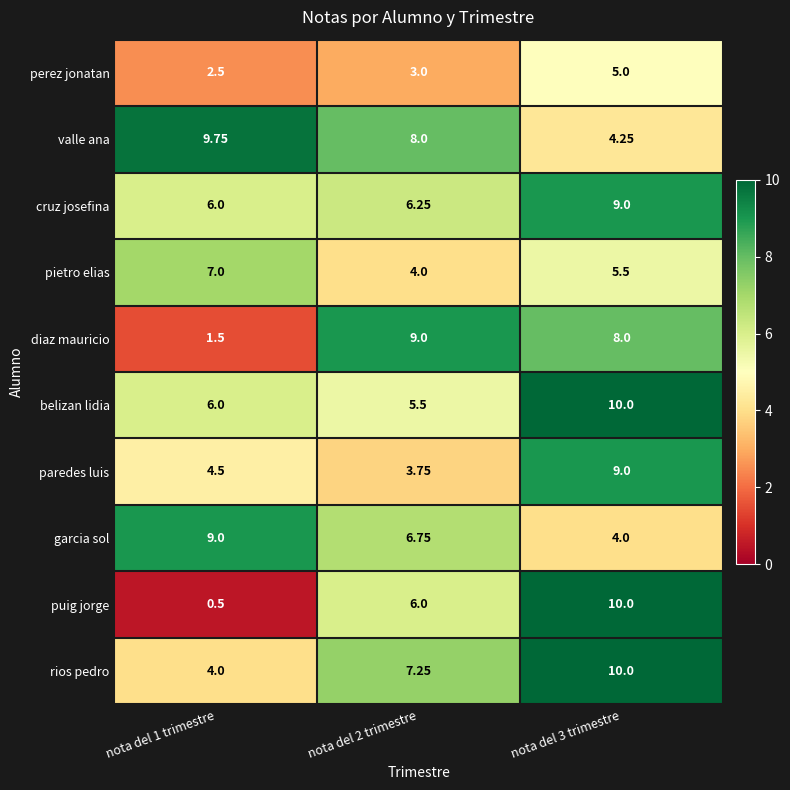

Is the value of paredes luis at nota del 1 trimestre greater than the value of cruz josefina at nota del 3 trimestre?

No